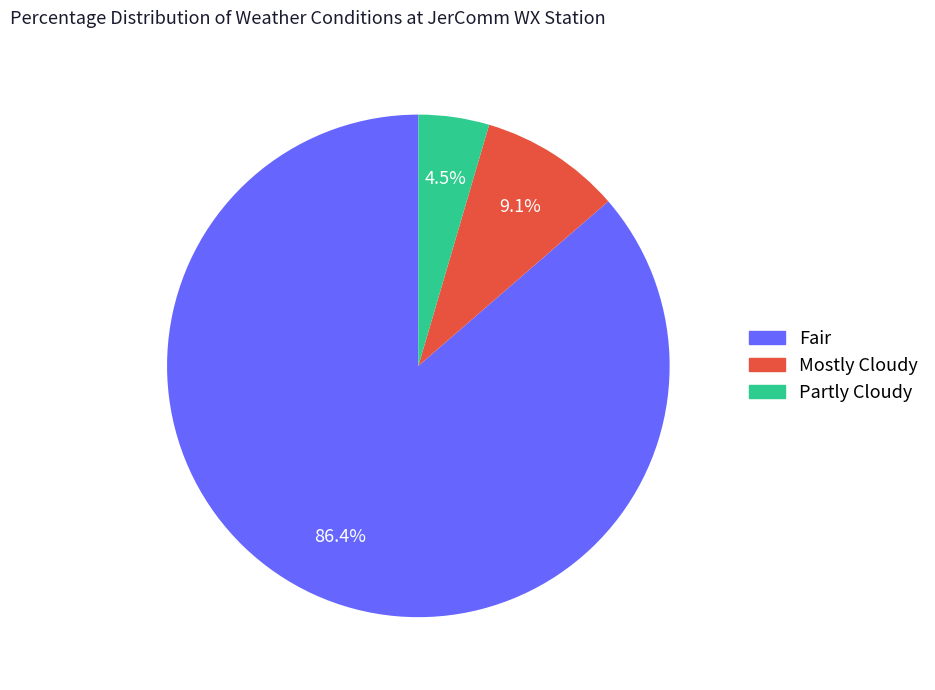

True or false: Mostly Cloudy accounts for 1% of the total.

False